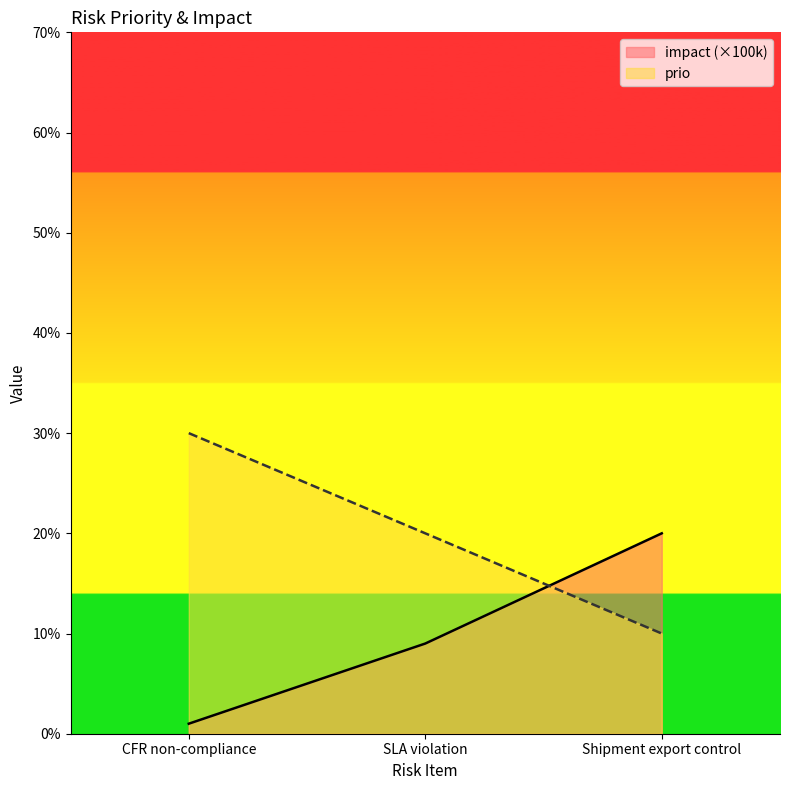

Is the value of impact at Shipment export control greater than the value of prio at CFR non-compliance?

No